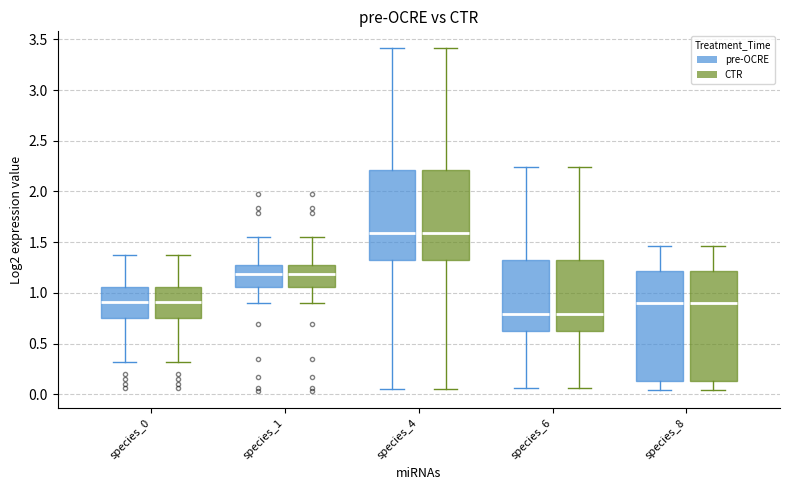

Reading left to right, transcribe this box plot: for each box, give where its median line is, the range the box spans, and where its two whiskers end, as read against the y-axis. The values are not printed on the chart, so give them approximately, as read against the axis.

species_0 (pre-OCRE): median 0.90, box 0.75 to 1.05, whiskers 0.30 to 1.40
species_0 (CTR): median 0.90, box 0.75 to 1.05, whiskers 0.30 to 1.40
species_1 (pre-OCRE): median 1.20, box 1.05 to 1.30, whiskers 0.90 to 1.55
species_1 (CTR): median 1.20, box 1.05 to 1.30, whiskers 0.90 to 1.55
species_4 (pre-OCRE): median 1.60, box 1.30 to 2.20, whiskers 0.05 to 3.40
species_4 (CTR): median 1.60, box 1.30 to 2.20, whiskers 0.05 to 3.40
species_6 (pre-OCRE): median 0.80, box 0.65 to 1.30, whiskers 0.05 to 2.25
species_6 (CTR): median 0.80, box 0.65 to 1.30, whiskers 0.05 to 2.25
species_8 (pre-OCRE): median 0.90, box 0.15 to 1.20, whiskers 0.05 to 1.45
species_8 (CTR): median 0.90, box 0.15 to 1.20, whiskers 0.05 to 1.45